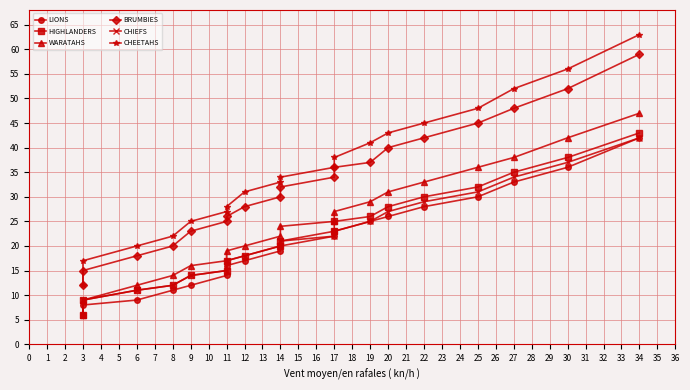

Which series has the widest spread of values?

CHEETAHS